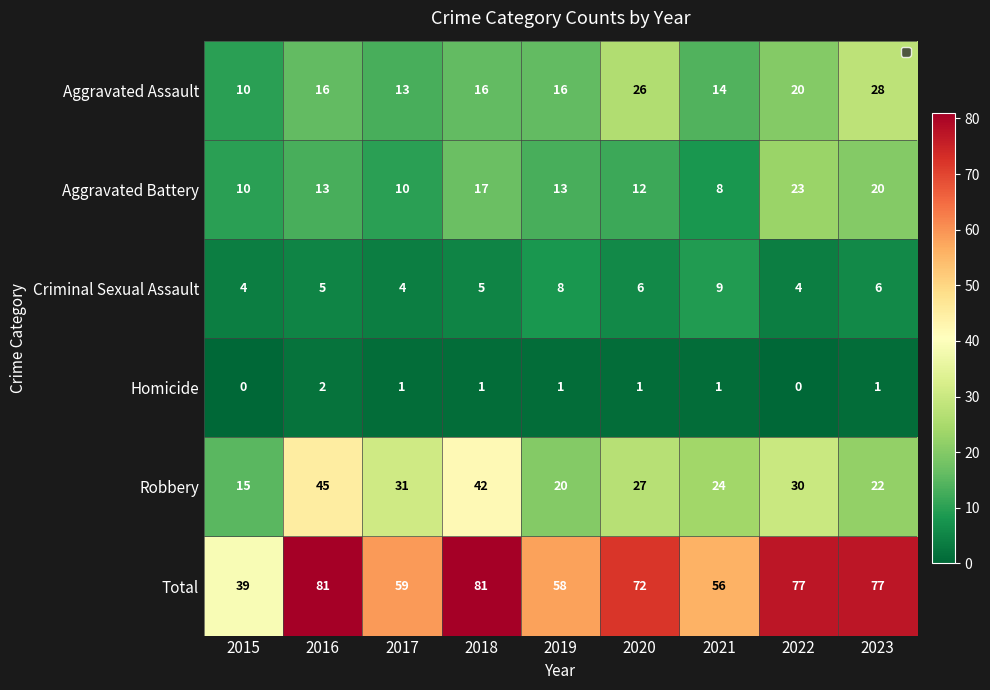

What is the spread (max minus min) of values at 2017?

58